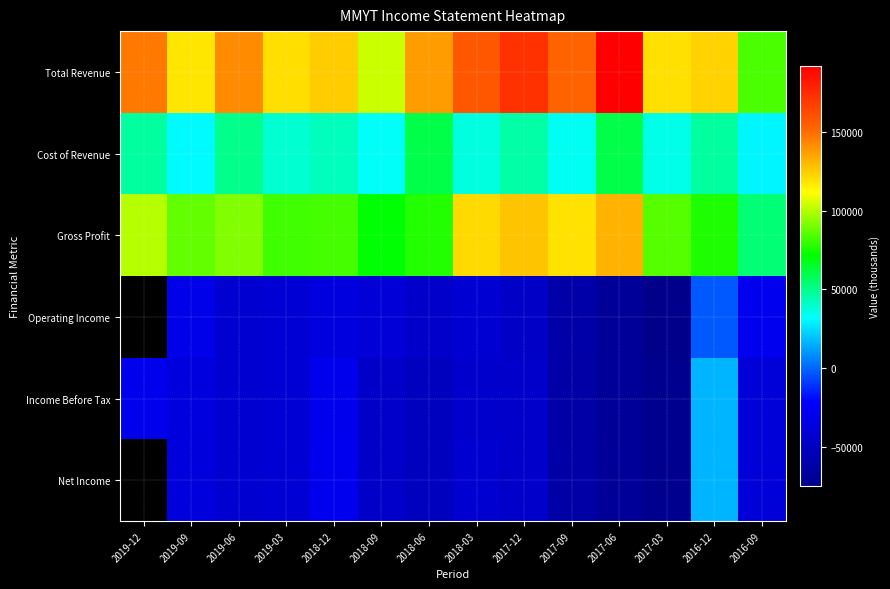

Which label corresponds to the smallest value in the chart?

2017-03